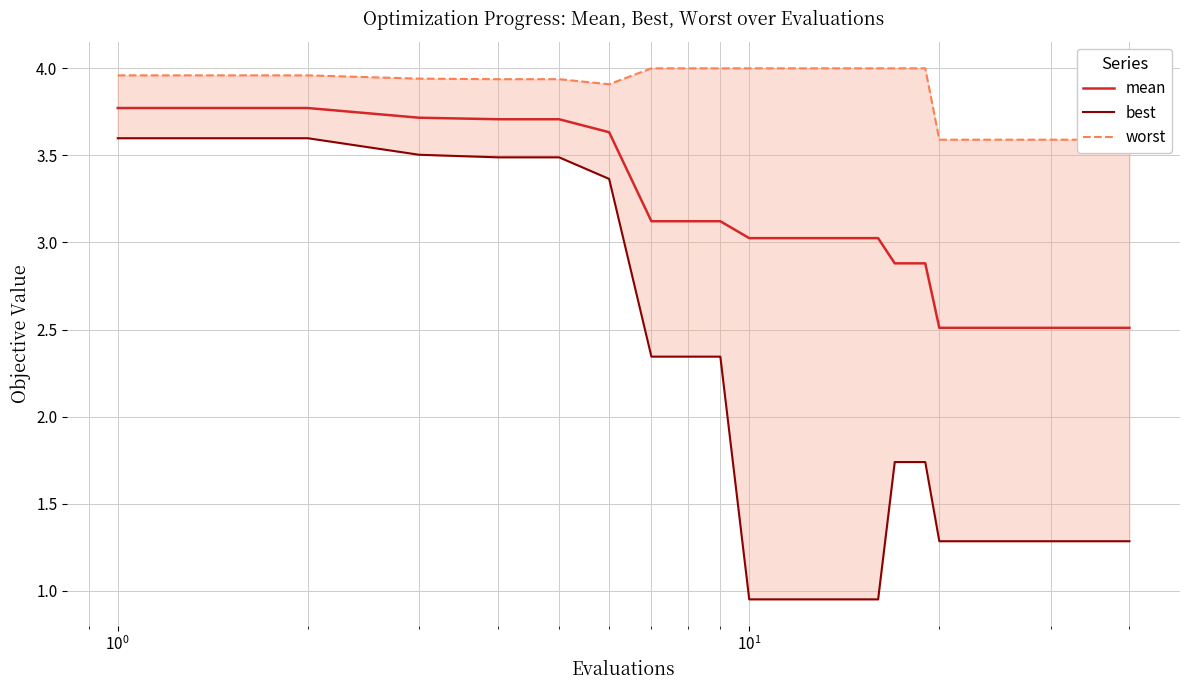

What is the difference between the maximum and minimum values in the mean series?

1.3